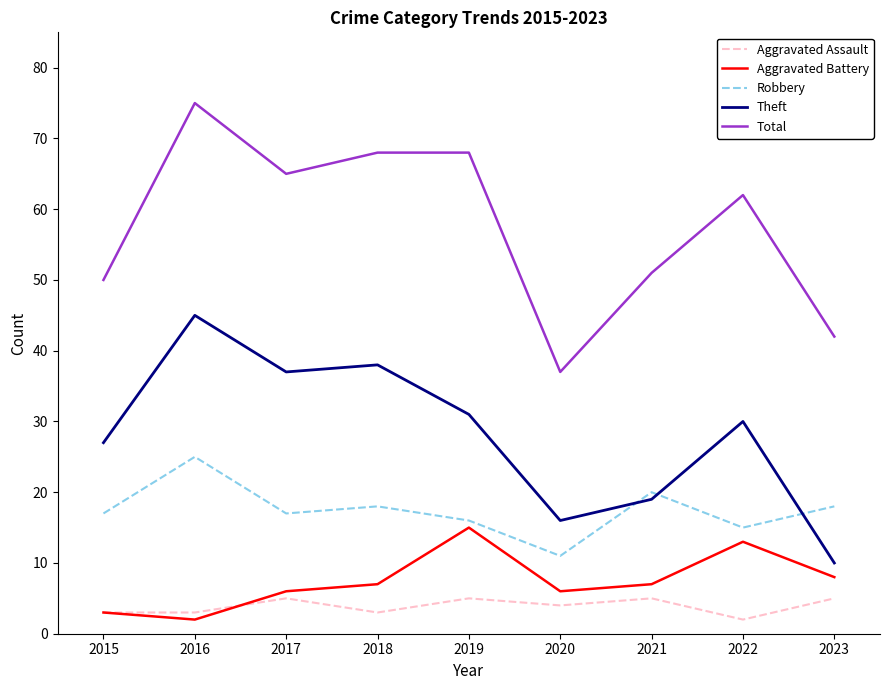

At which category is the sum across all series the highest?

2016